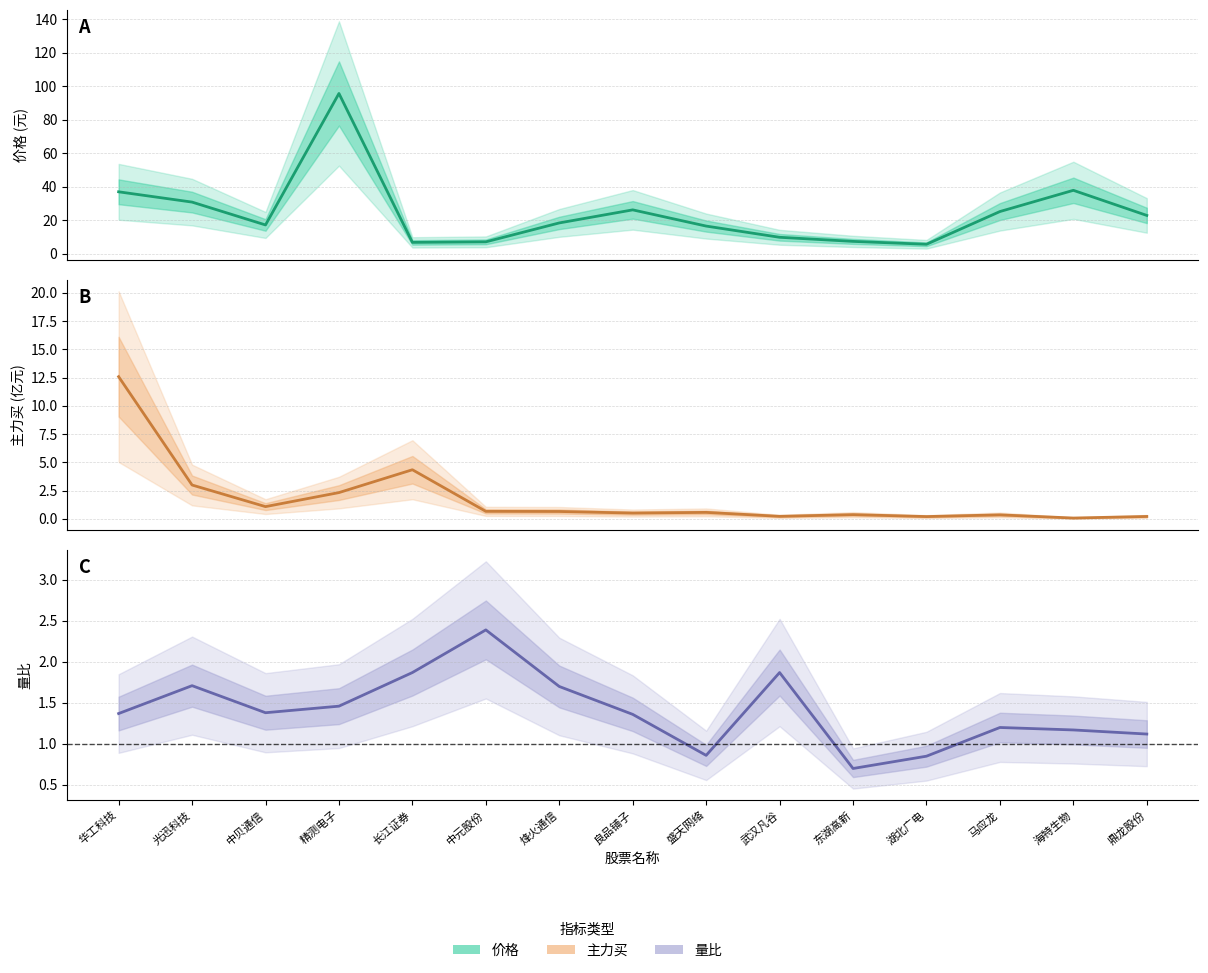

Reading left to right, what are all the values shown in this chart?

价格: 37.1	30.9	17.3	95.8	6.8	7.2	18.5	26.3	16.6	9.9	7.4	5.7	25.3	38.0	22.9
主力买(亿): 12.6	3.0	1.1	2.3	4.3	0.7	0.7	0.5	0.6	0.2	0.4	0.2	0.4	0.1	0.2
量比: 1.4	1.7	1.4	1.5	1.9	2.4	1.7	1.4	0.9	1.9	0.7	0.8	1.2	1.2	1.1